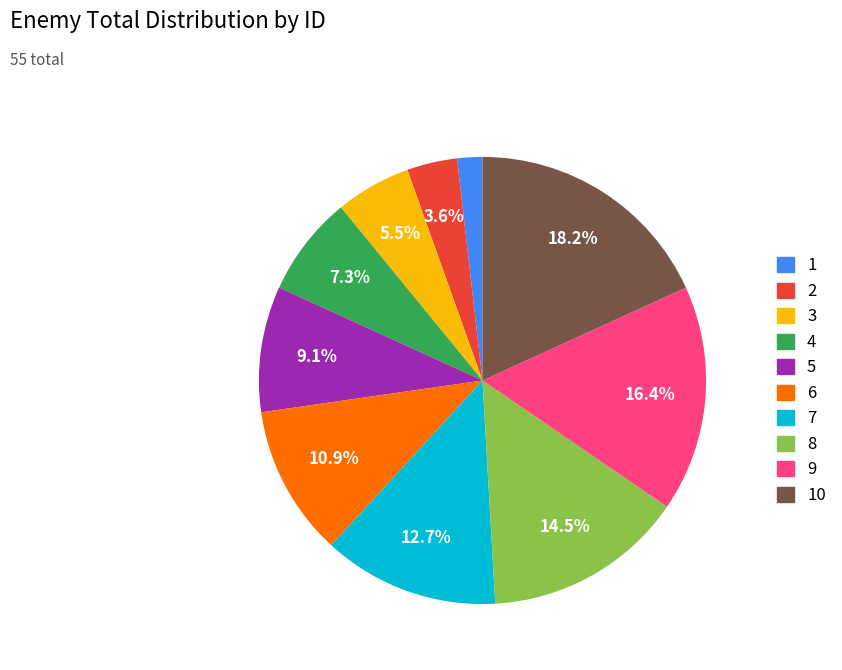

Is there any slice that represents more than half of the pie?

No